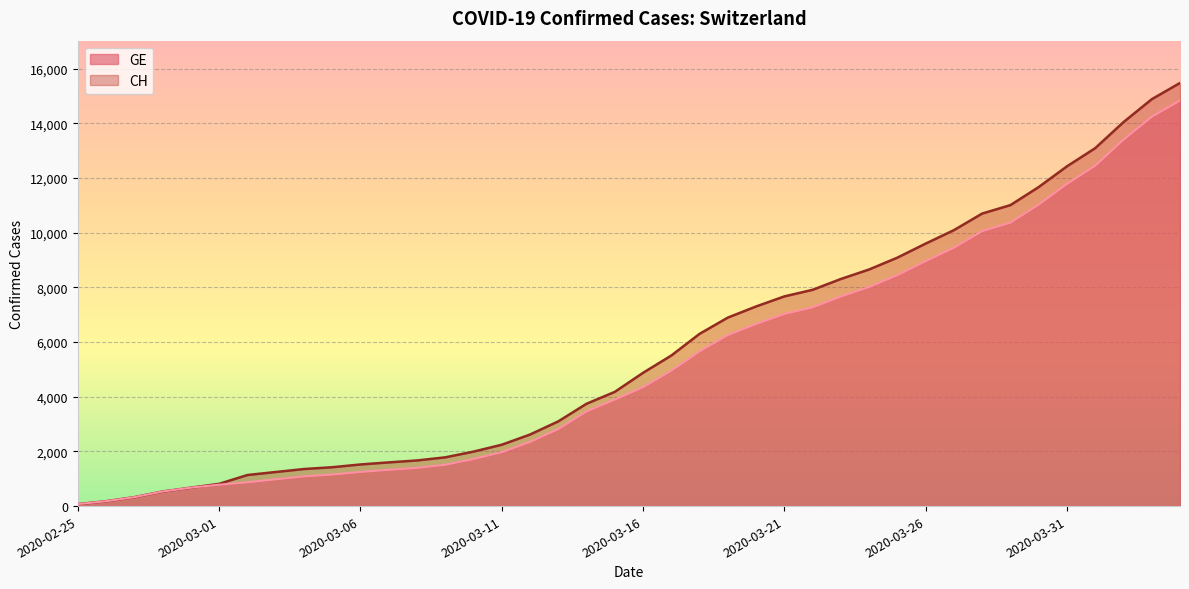

List the series in order of their overall mean, lowest first.

GE, CH